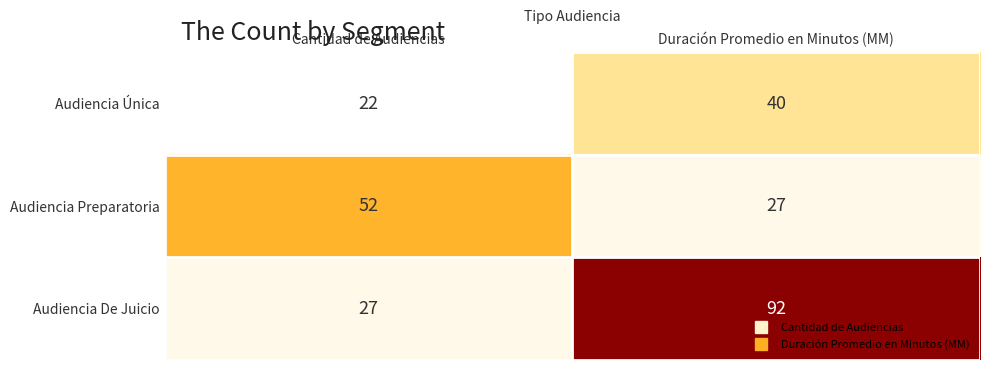

What is the approximate value of Audiencia De Juicio at Duración Promedio en Minutos (MM)?

92